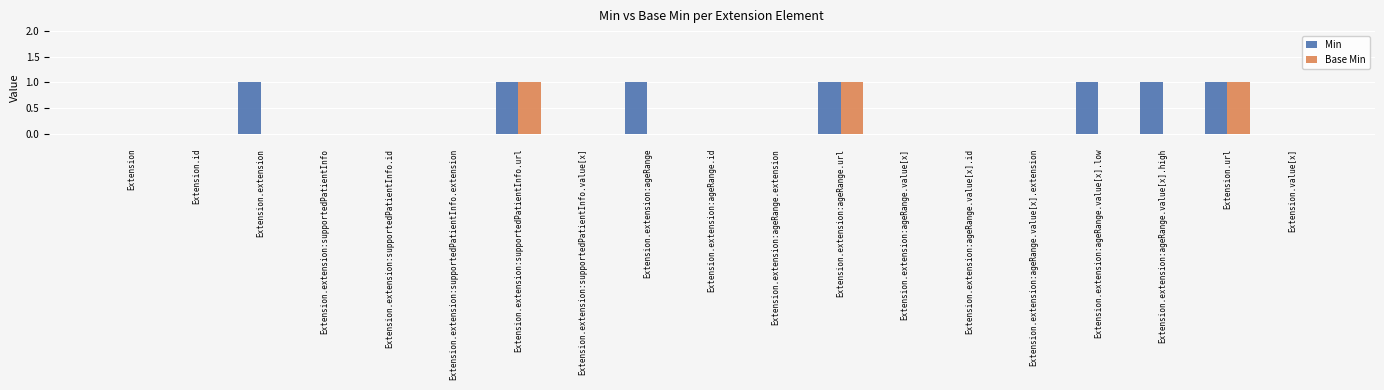

What is the maximum value shown in the chart?

1